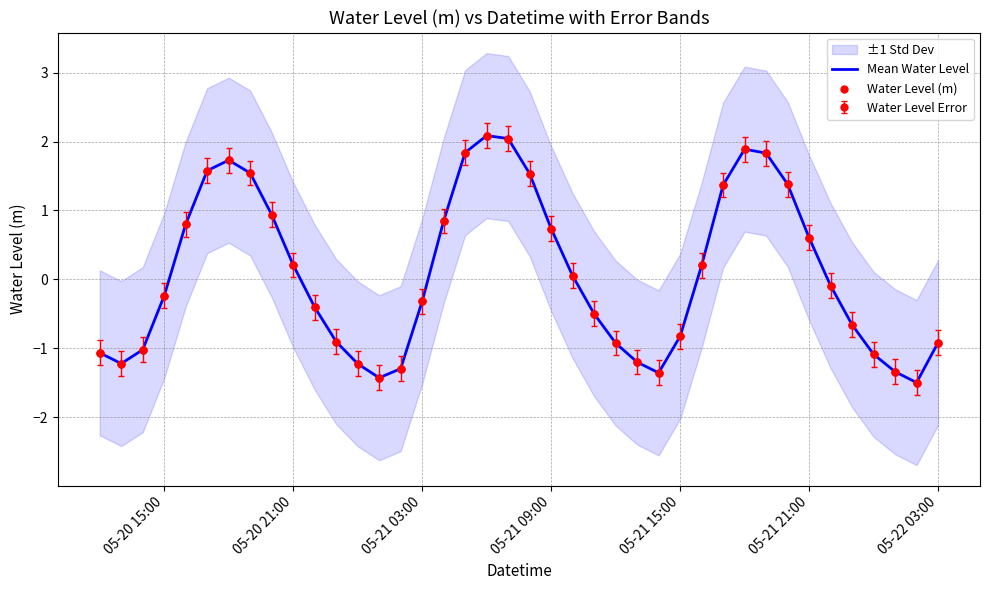

Which series contains the highest Y value?

Mean Water Level